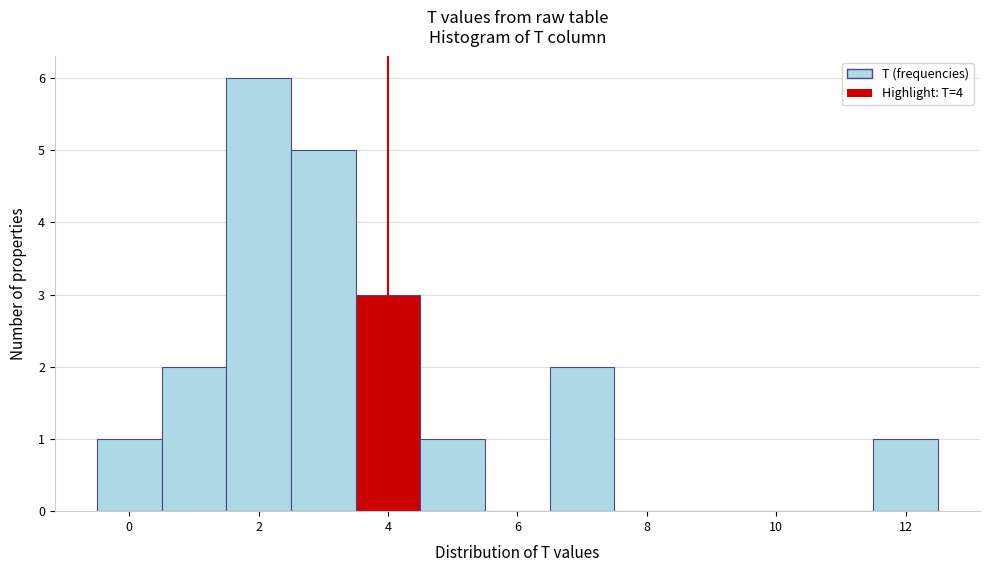

Reading left to right, transcribe this chart: for each bar, give the range it covers on the x-axis and its height. Neither the bar edges nor the heights are printed on the chart, so give them approximately, as read against the axes.

-0.5 to 0.5: 1
0.5 to 1.5: 2
1.5 to 2.5: 6
2.5 to 3.5: 5
3.5 to 4.5: 3
4.5 to 5.5: 1
5.5 to 6.5: 0
6.5 to 7.5: 2
7.5 to 8.5: 0
8.5 to 9.5: 0
9.5 to 10.5: 0
10.5 to 11.5: 0
11.5 to 12.5: 1